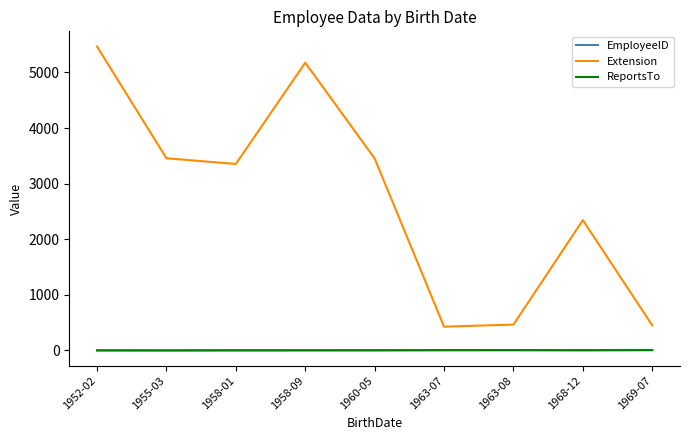

What are all the series names shown in the legend?

EmployeeID, Extension, ReportsTo